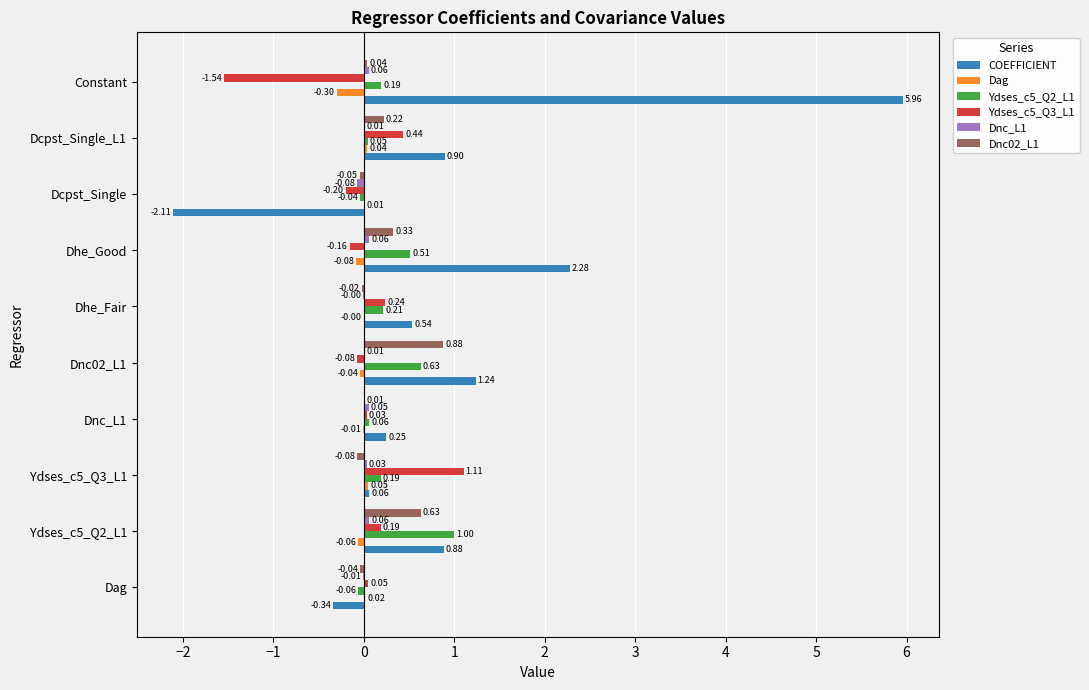

At which category is the sum across all series the highest?

Constant